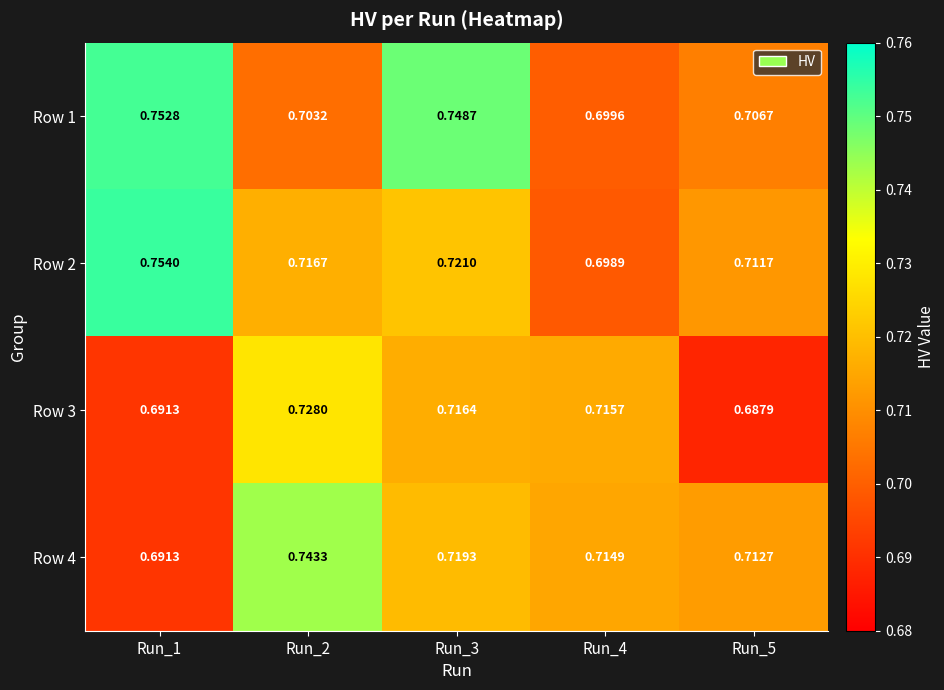

List the series in order of their peak value, highest first.

Row 2, Row 1, Row 4, Row 3